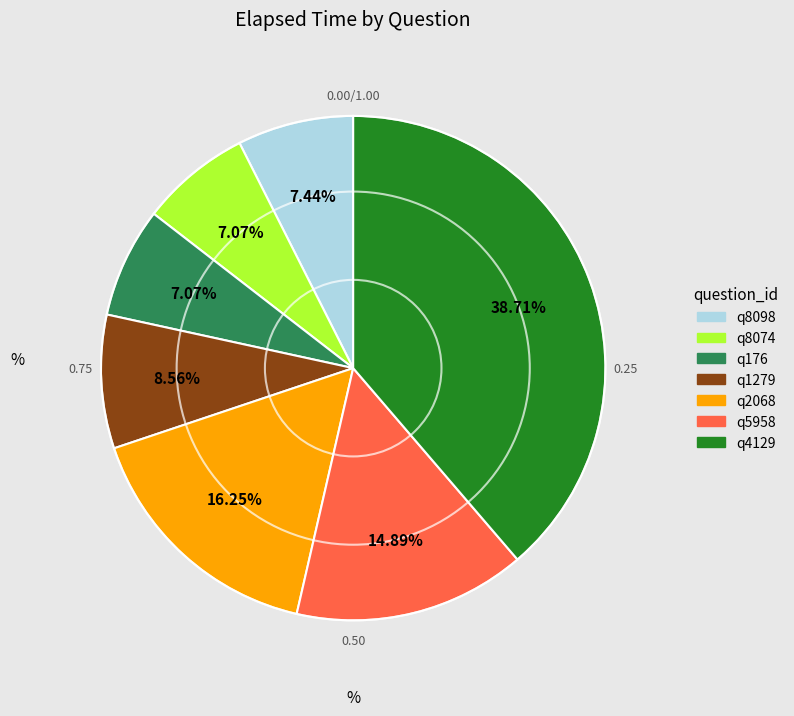

What is the ratio of the value at q4129 to the value at q8074?

5.5